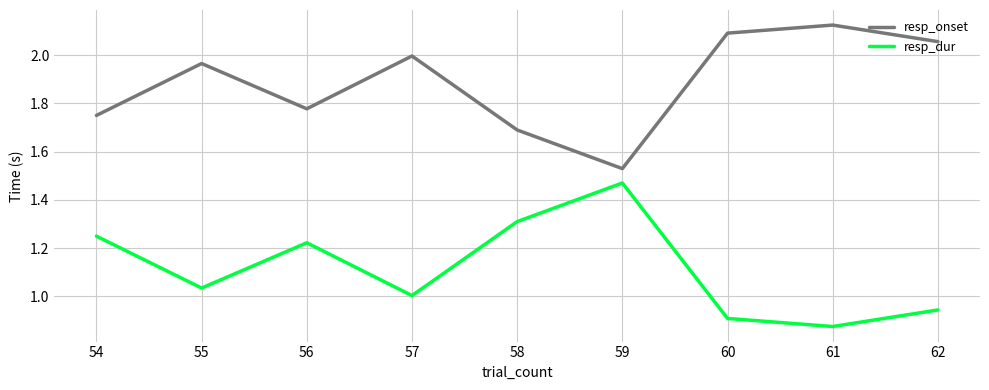

At which label does resp_onset reach its peak?

61